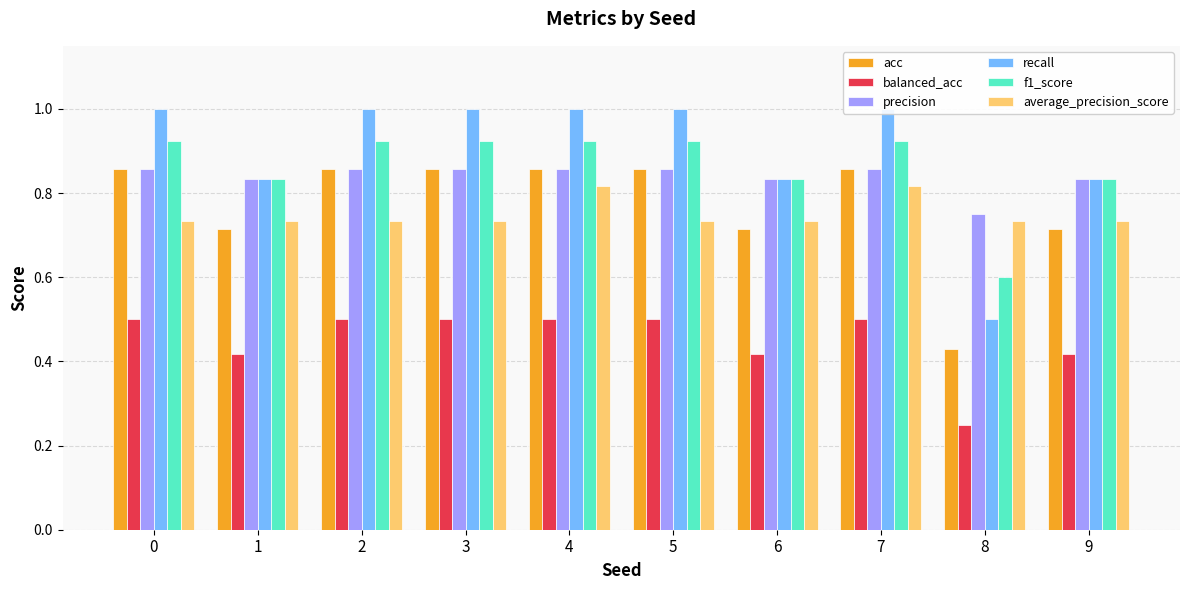

What are all the series names shown in the legend?

acc, balanced_acc, precision, recall, f1_score, average_precision_score